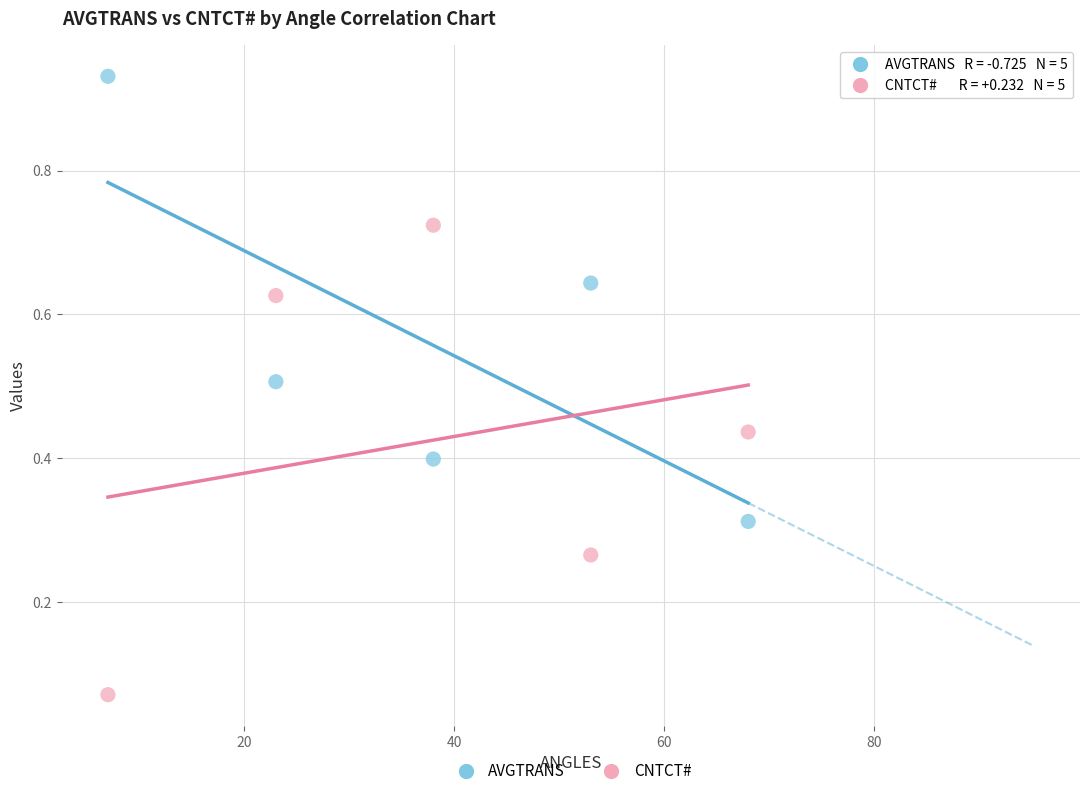

Across all data points, what is the average Y value?

0.5